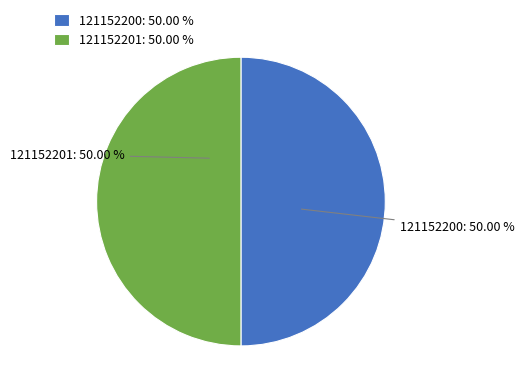

How many slices are in this pie chart?

2